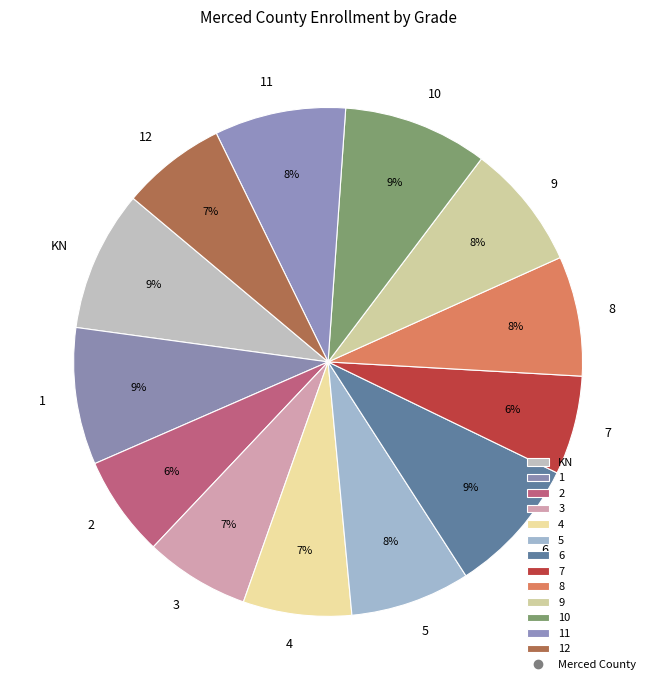

True or false: 10 accounts for 1% of the total.

False